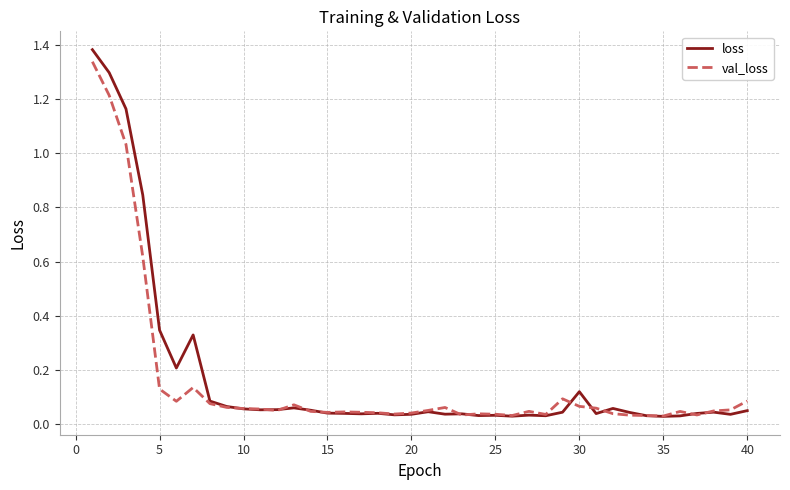

Which series has the largest range (max minus min)?

loss